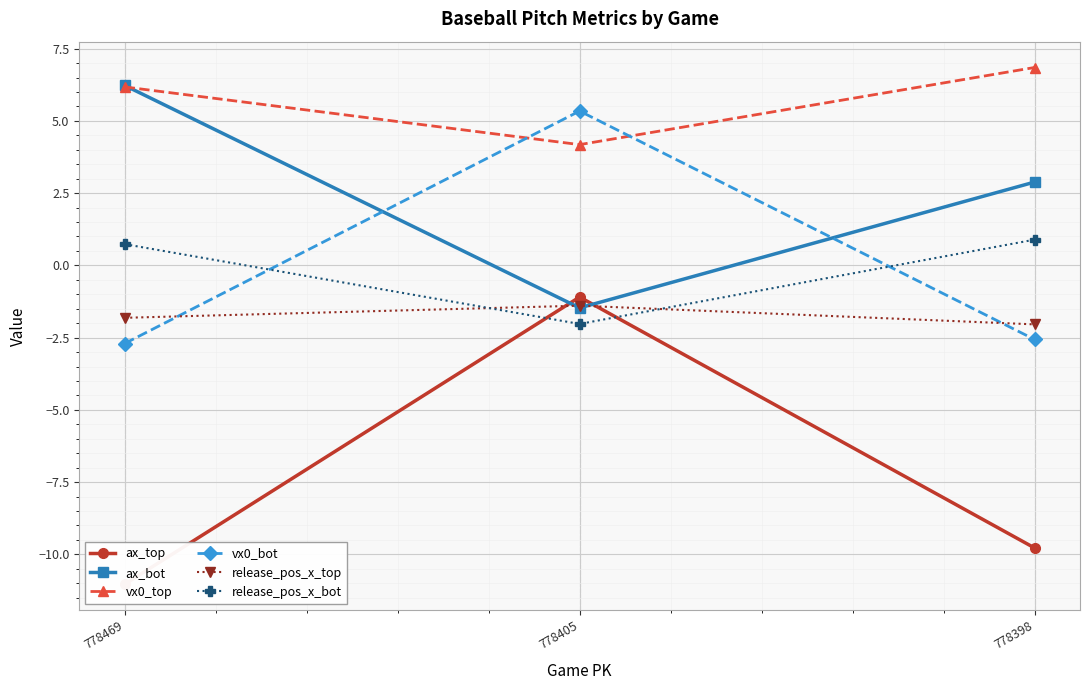

What is the difference between the second highest and minimum values in the release_pos_x_top series?

0.2